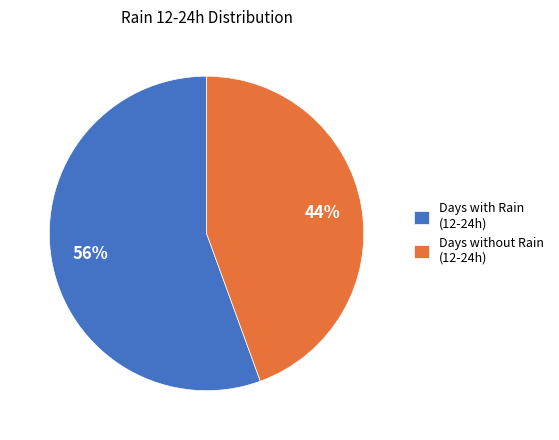

To the nearest percent, what percentage of the pie is Days without Rain (12-24h)?

44%